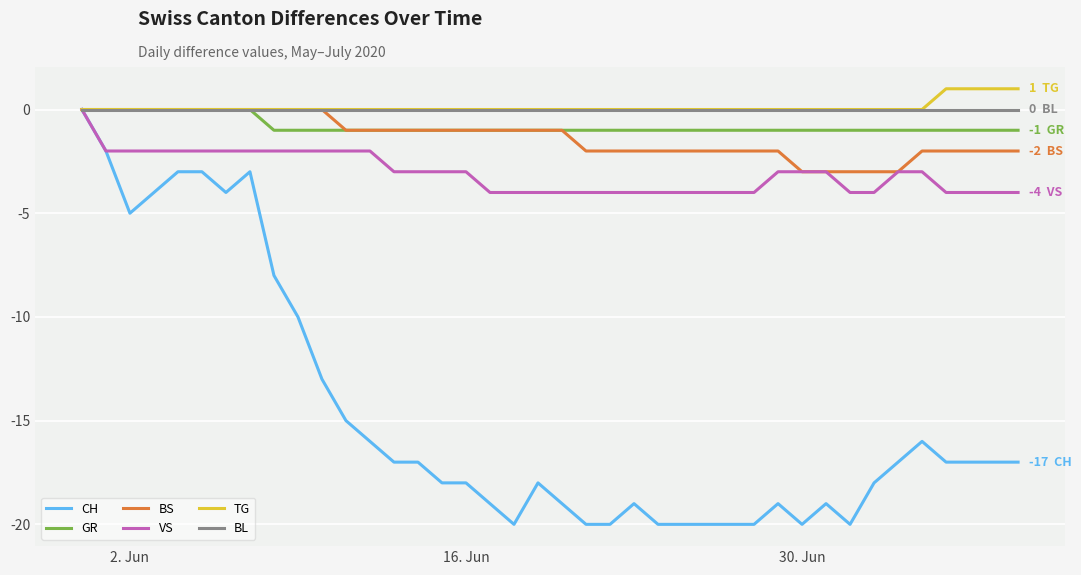

Reading left to right, what are all the values shown in this chart?

CH: 0	-2	-5	-4	-3	-3	-4	-3	-8	-10	-13	-15	-16	-17	-17	-18	-18	-19	-20	-18	-19	-20	-20	-19	-20	-20	-20	-20	-20	-19	-20	-19	-20	-18	-17	-16	-17	-17	-17	-17
GR: 0	0	0	0	0	0	0	0	-1	-1	-1	-1	-1	-1	-1	-1	-1	-1	-1	-1	-1	-1	-1	-1	-1	-1	-1	-1	-1	-1	-1	-1	-1	-1	-1	-1	-1	-1	-1	-1
BS: 0	0	0	0	0	0	0	0	0	0	0	-1	-1	-1	-1	-1	-1	-1	-1	-1	-1	-2	-2	-2	-2	-2	-2	-2	-2	-2	-3	-3	-3	-3	-3	-2	-2	-2	-2	-2
VS: 0	-2	-2	-2	-2	-2	-2	-2	-2	-2	-2	-2	-2	-3	-3	-3	-3	-4	-4	-4	-4	-4	-4	-4	-4	-4	-4	-4	-4	-3	-3	-3	-4	-4	-3	-3	-4	-4	-4	-4
TG: 0	0	0	0	0	0	0	0	0	0	0	0	0	0	0	0	0	0	0	0	0	0	0	0	0	0	0	0	0	0	0	0	0	0	0	0	1	1	1	1
BL: 0	0	0	0	0	0	0	0	0	0	0	0	0	0	0	0	0	0	0	0	0	0	0	0	0	0	0	0	0	0	0	0	0	0	0	0	0	0	0	0